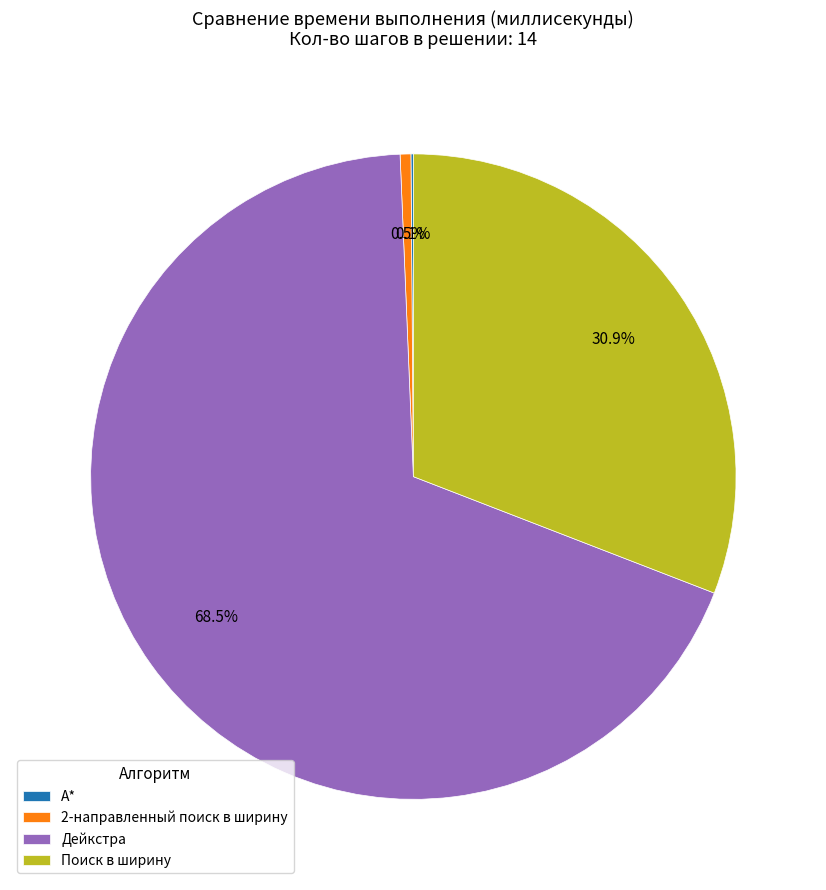

To the nearest percent, what is the combined percentage of 2-направленный поиск в ширину and Дейкстра?

69%